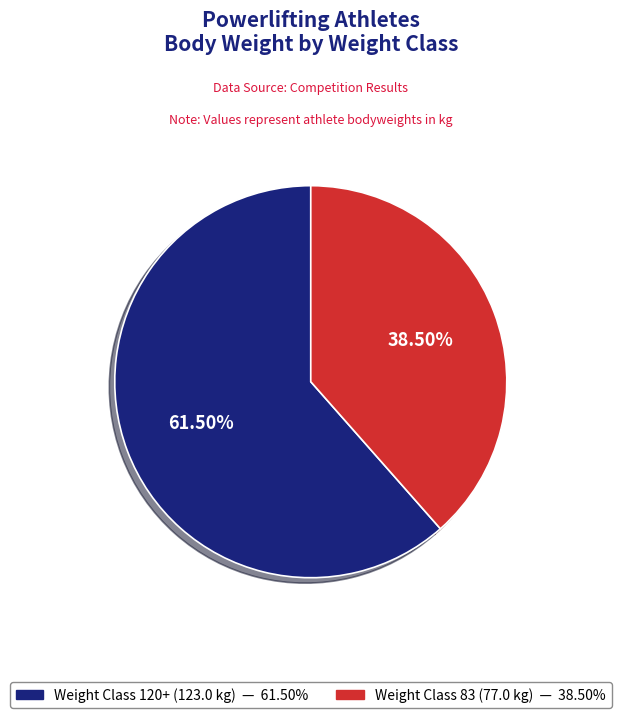

Is there any slice that represents more than half of the pie?

Yes